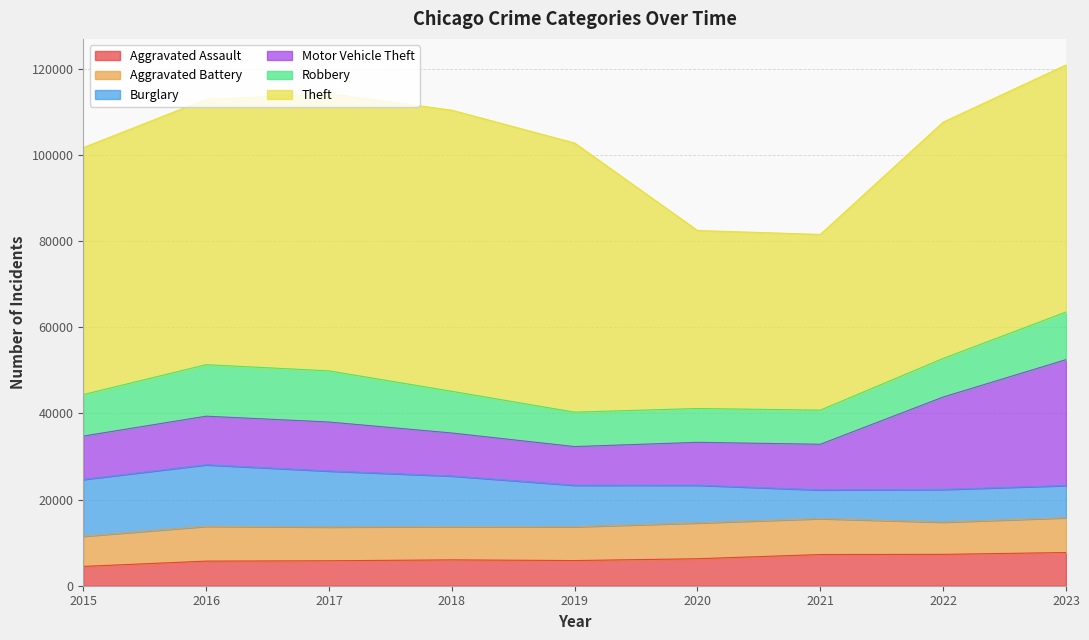

Does the chart have visible grid lines?

Yes